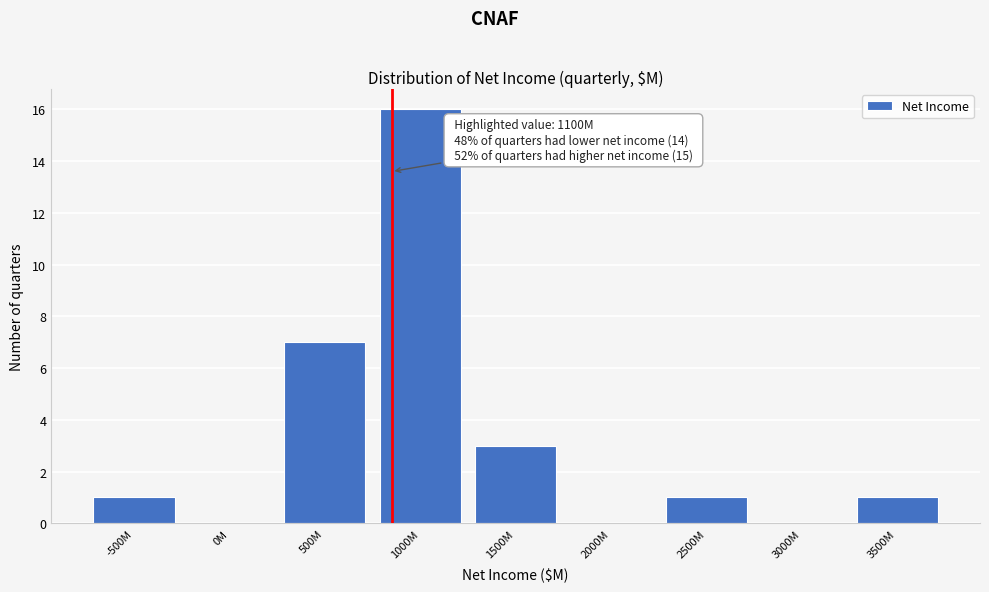

Reading right to left, what are all the values shown in this chart?

3500M=1	3000M=0	2500M=1	2000M=0	1500M=3	1000M=16	500M=7	0M=0	-500M=1